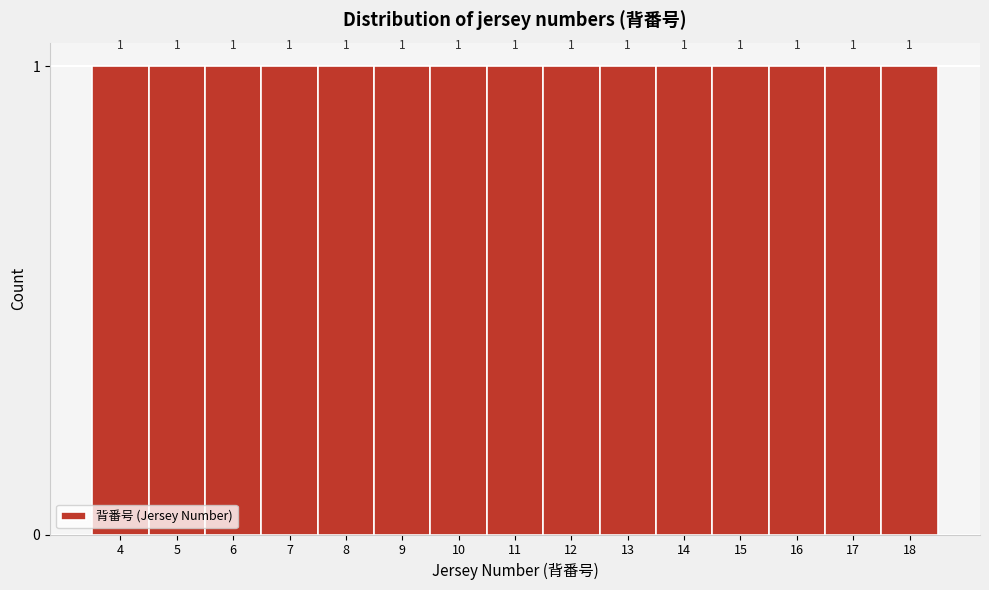

Reading left to right, transcribe this chart: for each bar, give the range it covers on the x-axis and its height.

3.5 to 4.5: 1
4.5 to 5.5: 1
5.5 to 6.5: 1
6.5 to 7.5: 1
7.5 to 8.5: 1
8.5 to 9.5: 1
9.5 to 10.5: 1
10.5 to 11.5: 1
11.5 to 12.5: 1
12.5 to 13.5: 1
13.5 to 14.5: 1
14.5 to 15.5: 1
15.5 to 16.5: 1
16.5 to 17.5: 1
17.5 to 18.5: 1